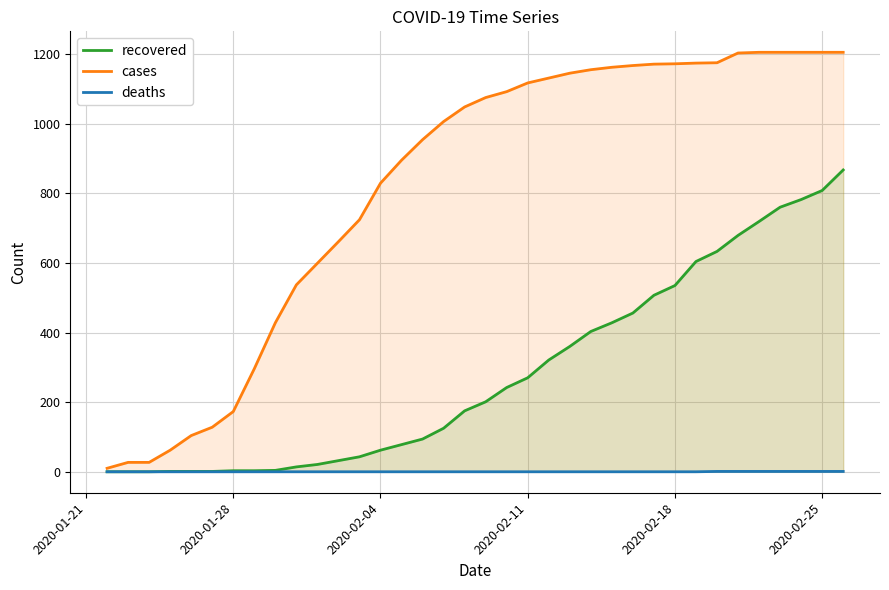

List the series in order of their overall mean, highest first.

cases, recovered, deaths